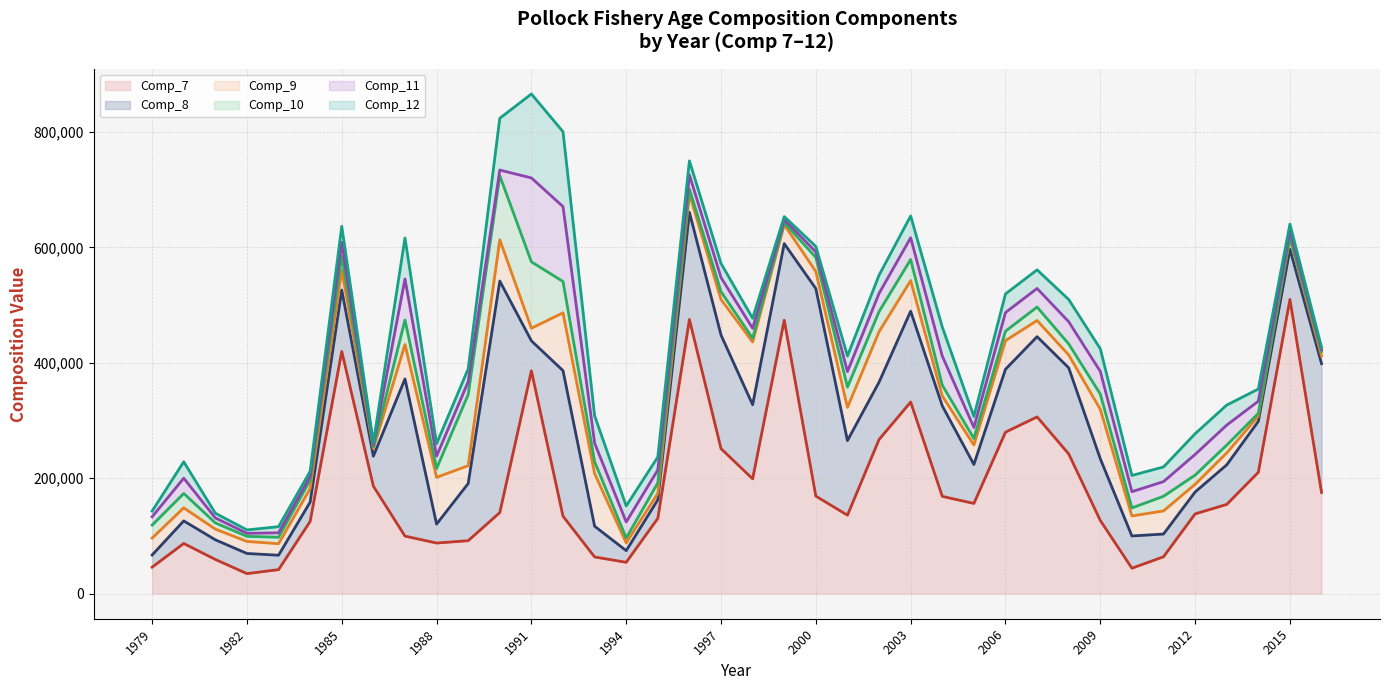

What is the difference between the Comp_10 line values at 2006 and 25?

144413.1